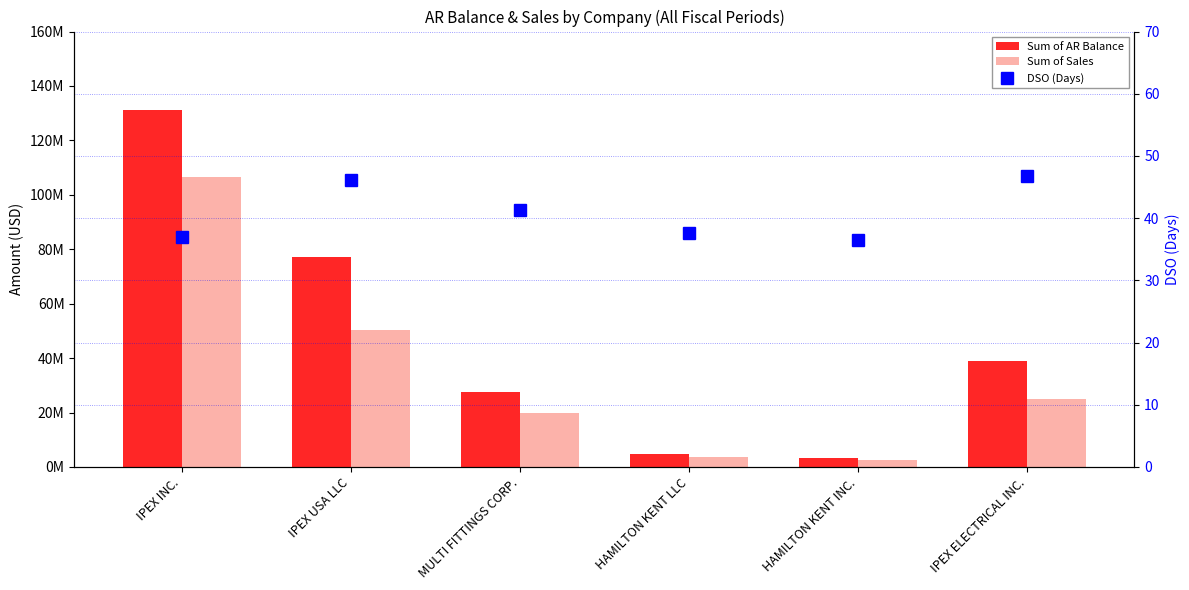

At which category is the sum across all series the highest?

IPEX INC.